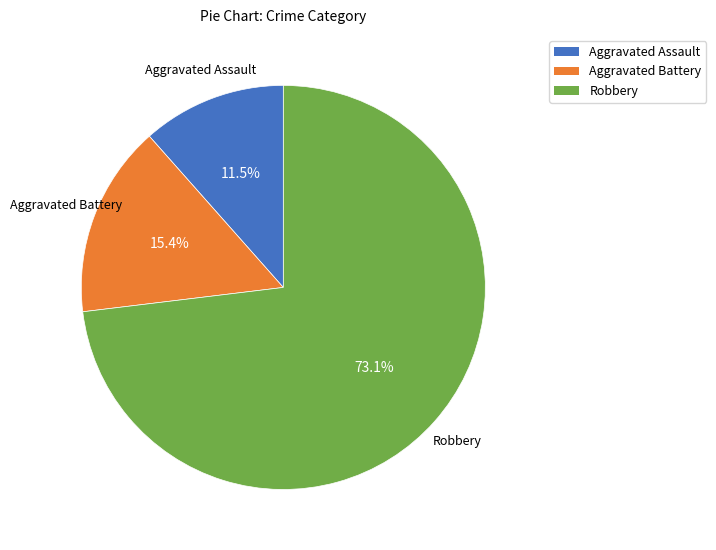

To the nearest percent, what is the average slice percentage?

33%